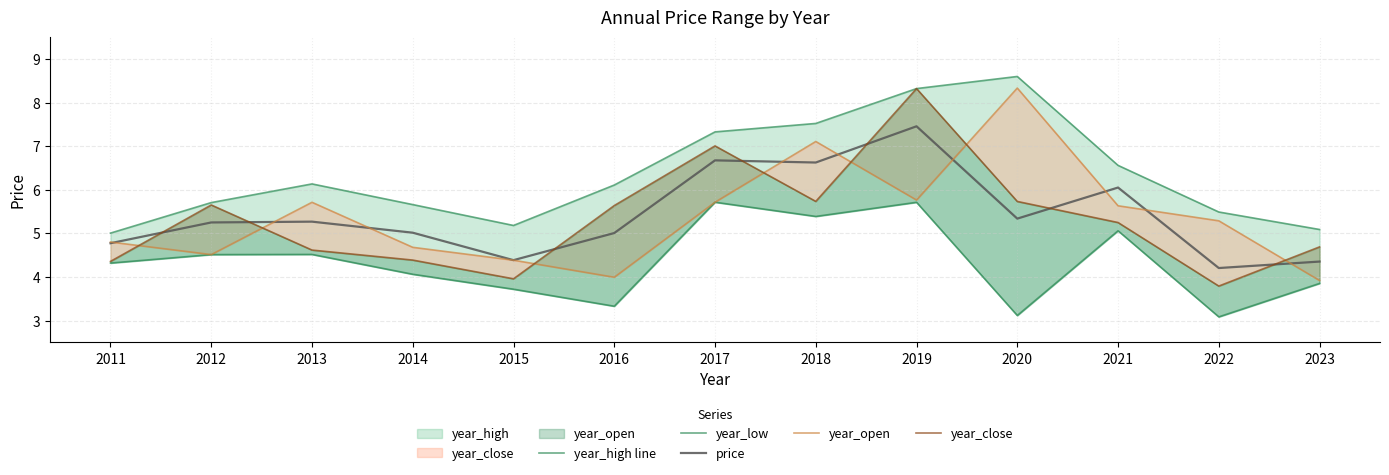

Is it true that year_low equals 3.9 at 2023?

True